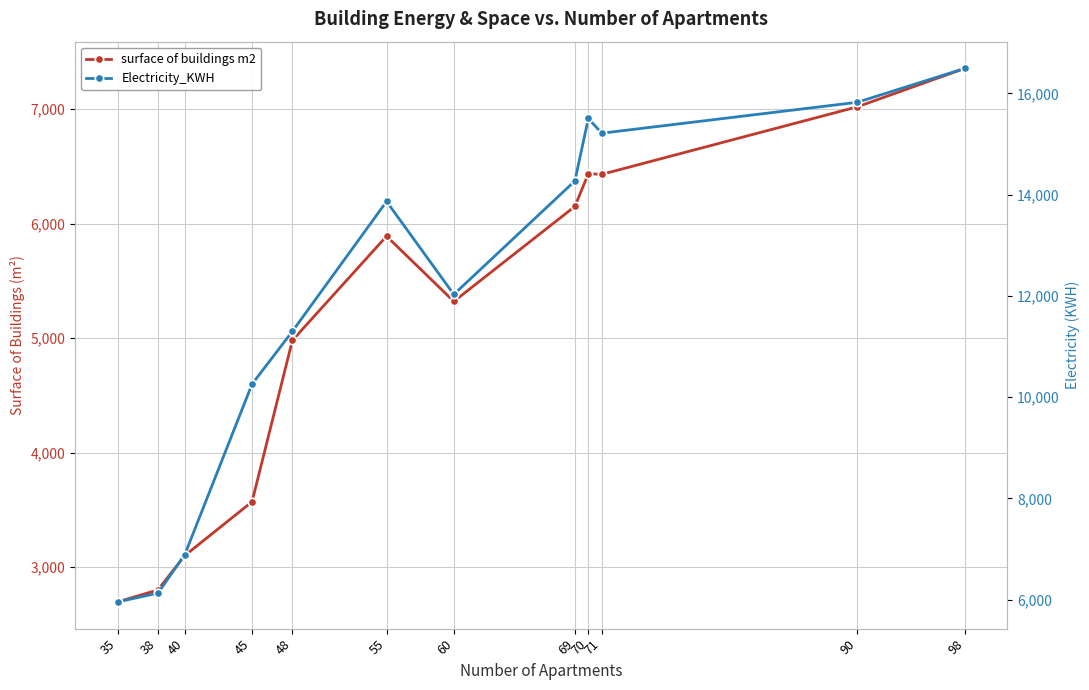

At 38, list the series in order from largest to smallest.

Electricity_KWH, surface of buildings m2